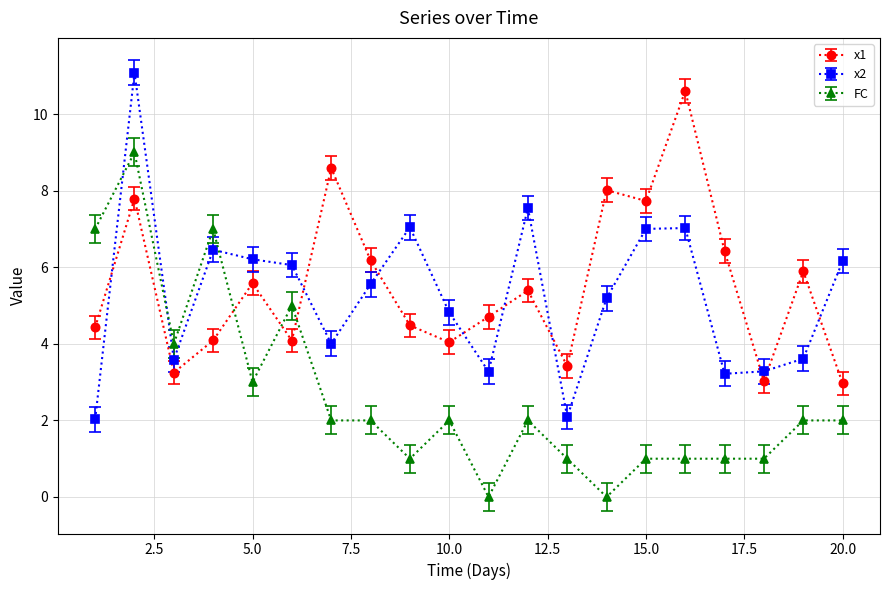

What is the value of the x1 point at the 11th from the left?

4.7